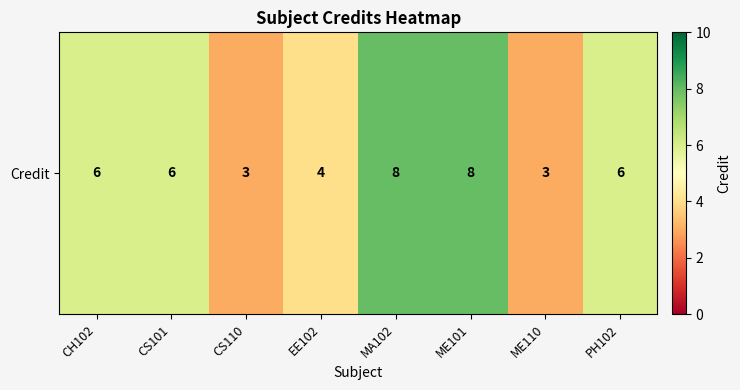

What is the difference between the values at MA102 and ME110?

5